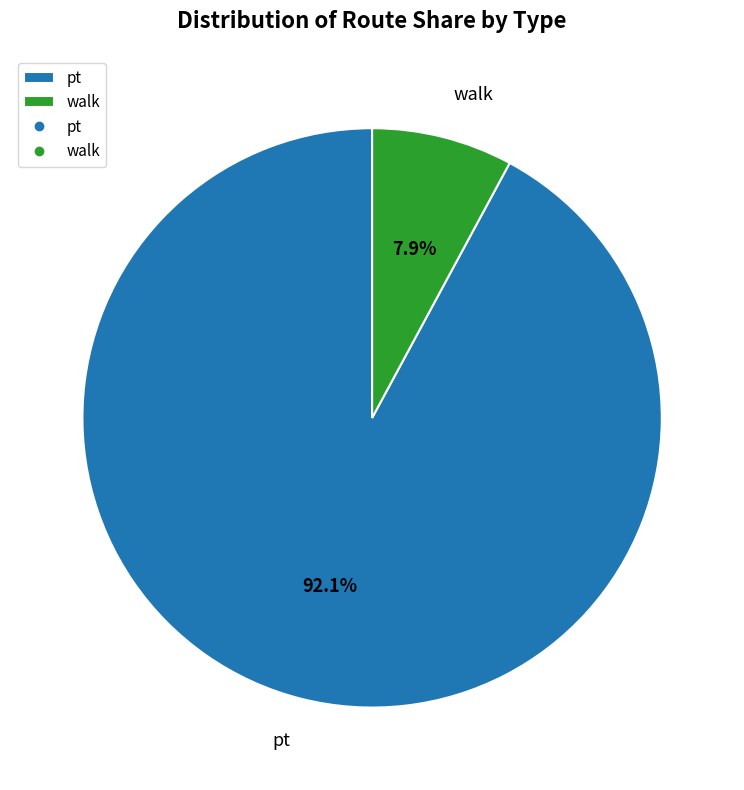

To the nearest percent, what is the average slice percentage?

50%